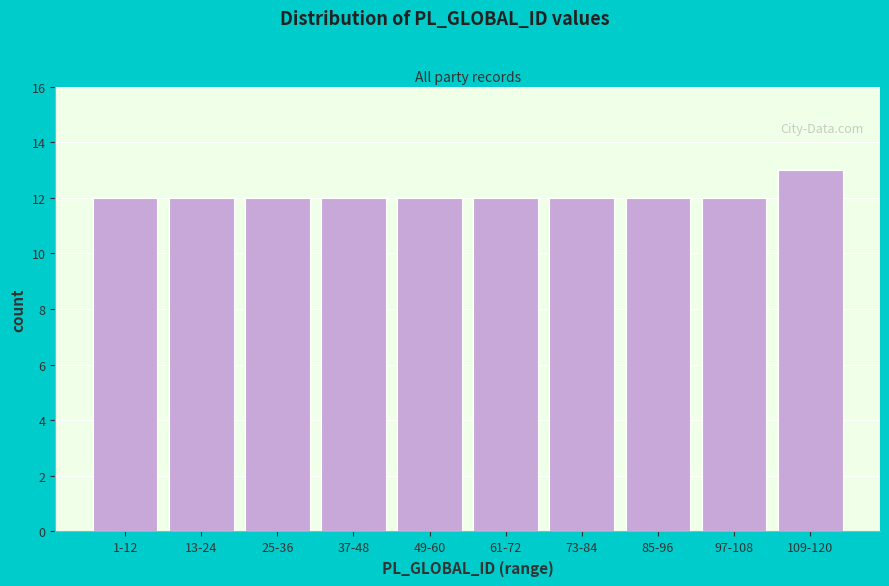

Reading left to right, what are all the values shown in this chart?

1-12=12	13-24=12	25-36=12	37-48=12	49-60=12	61-72=12	73-84=12	85-96=12	97-108=12	109-120=13